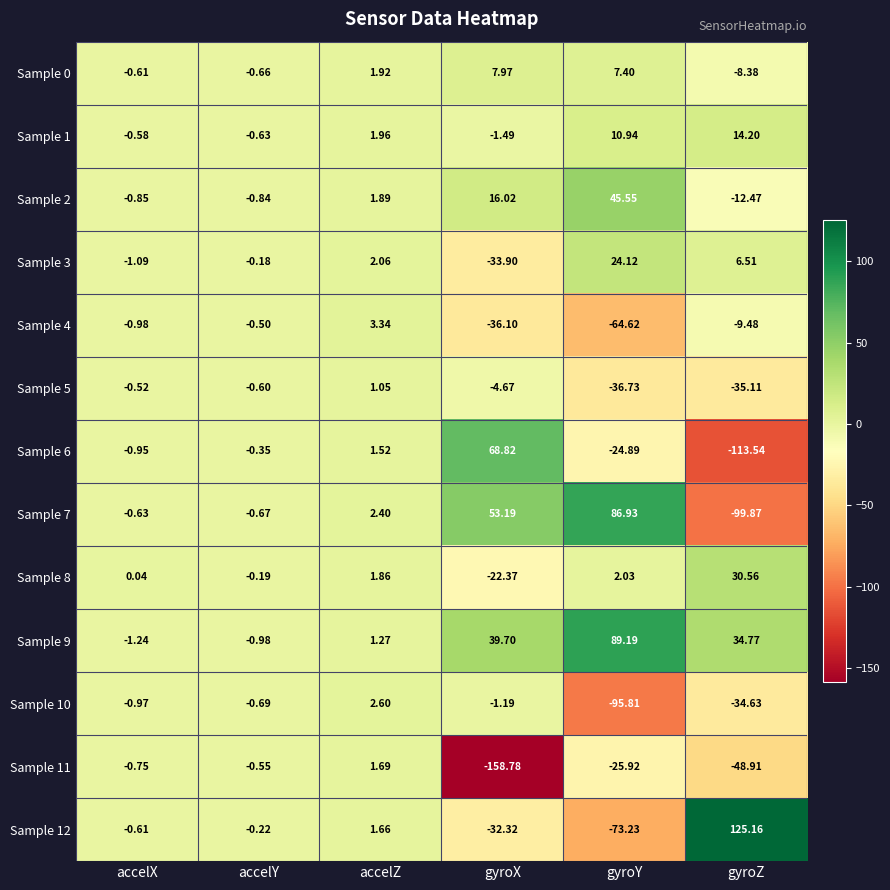

Where does the Sample 9 series first go above 34?

gyroX